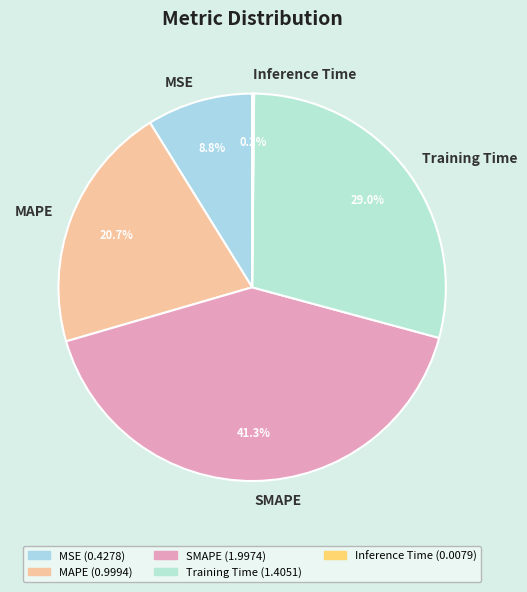

Do Training Time and MSE together represent more than half of the pie?

No